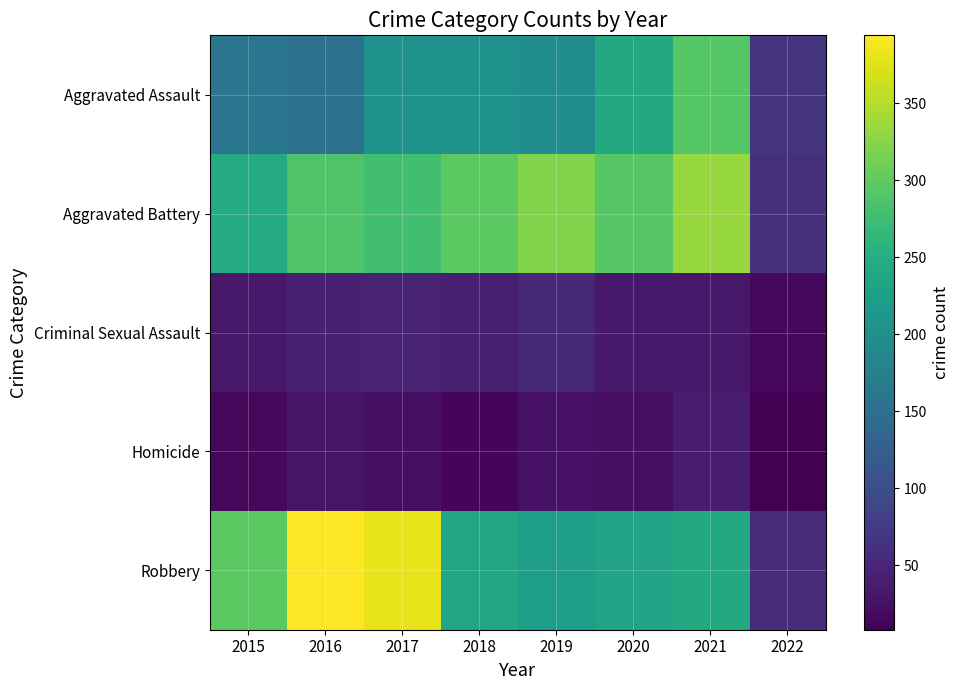

Reading left to right, what are all the values shown in this chart?

Aggravated Assault: 2015=160	2016=154	2017=207	2018=206	2019=197	2020=242	2021=292	2022=66
Aggravated Battery: 2015=246	2016=288	2017=277	2018=297	2019=321	2020=294	2021=335	2022=61
Criminal Sexual Assault: 2015=34	2016=43	2017=47	2018=40	2019=51	2020=35	2021=33	2022=16
Homicide: 2015=17	2016=29	2017=24	2018=15	2019=27	2020=24	2021=37	2022=8
Robbery: 2015=297	2016=394	2017=381	2018=237	2019=224	2020=233	2021=243	2022=56